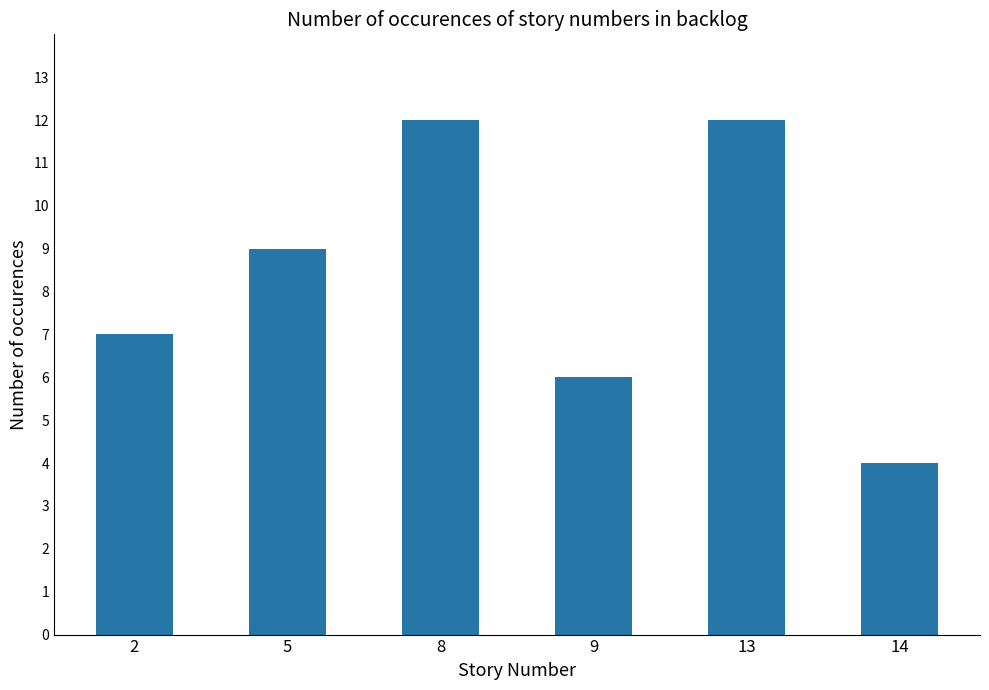

What is the value of the 6th bar from the left?

4